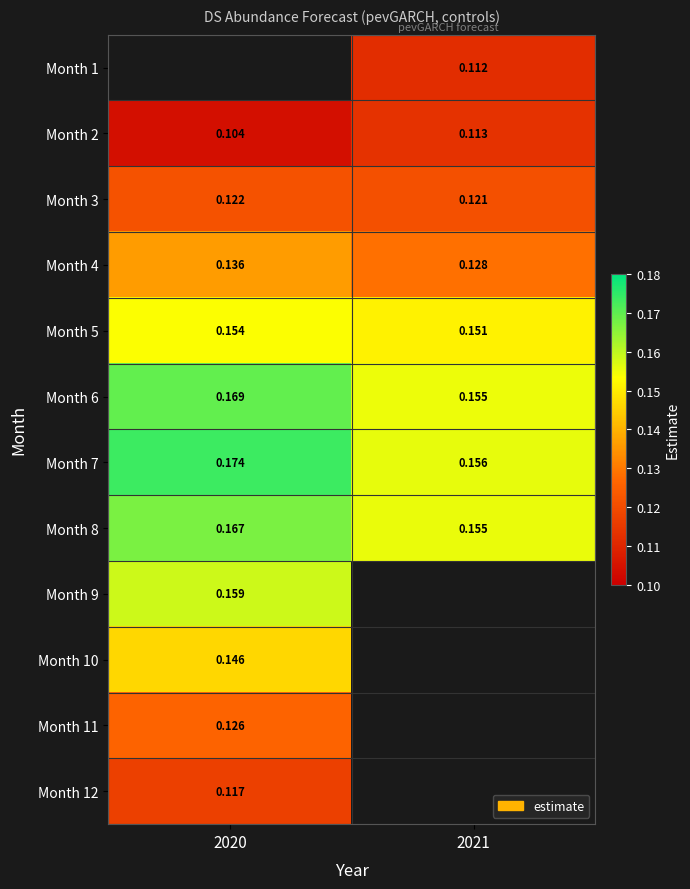

Is the value of Month 2 at 2021 greater than the value of Month 5 at 2021?

No